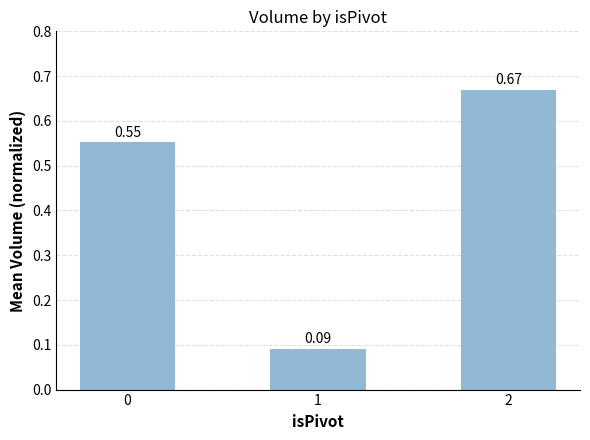

Where is the data nearest to the value 0?

1